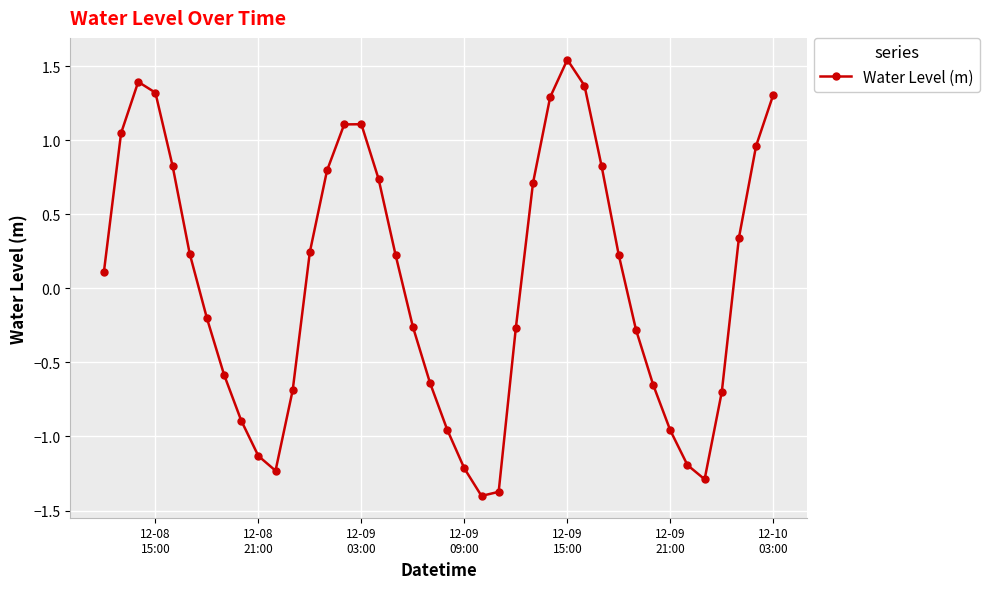

Count the number of categories in the chart.

40